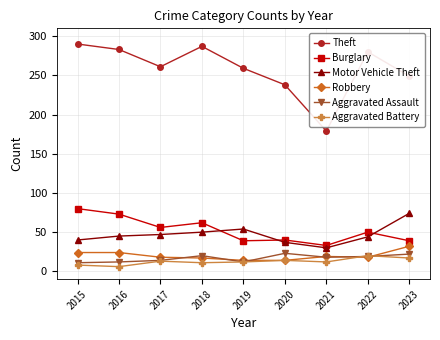

What is the spread (max minus min) of values at 2017?

248